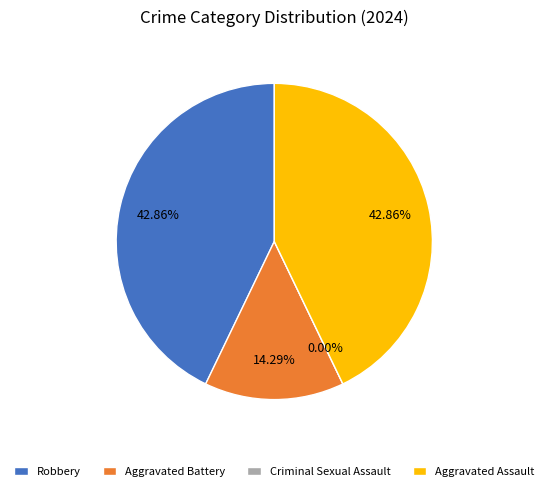

What percentage is NOT represented by Robbery?

57.1%